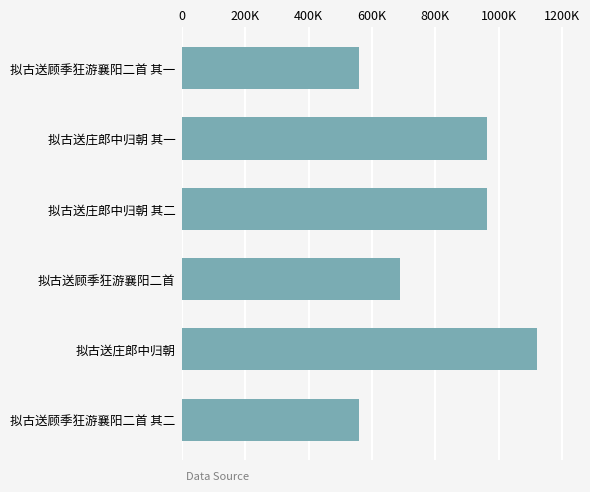

What is the change in value from 400K to 600K?

+433088